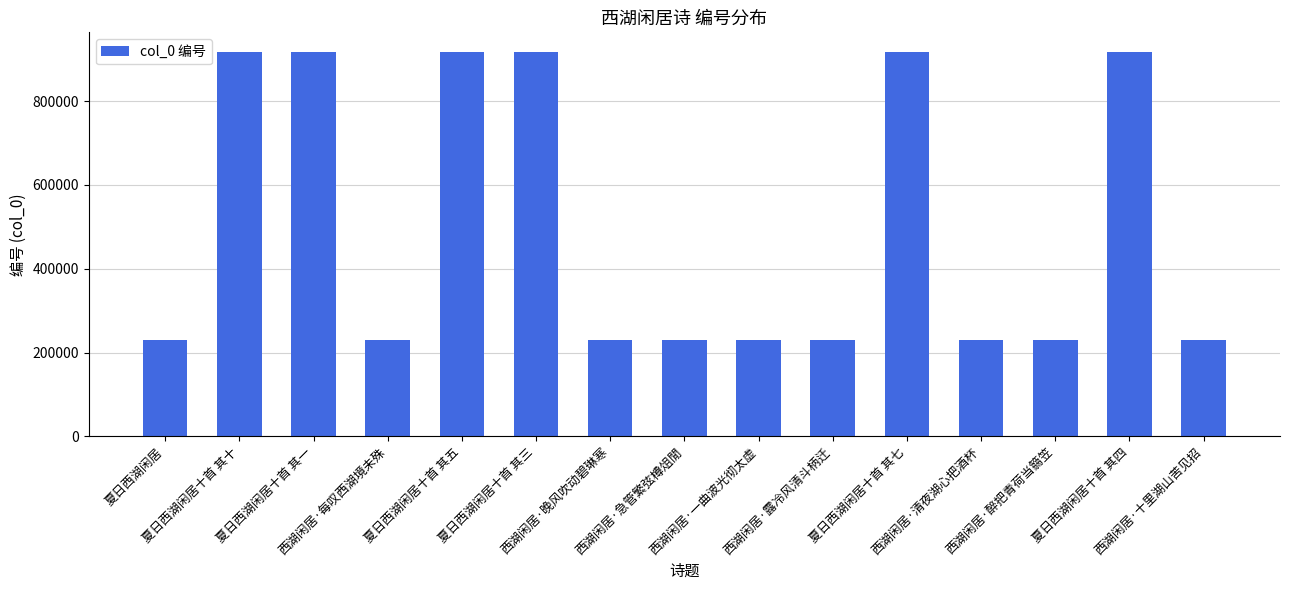

What is the label of the 12th bar from the right?

西湖闲居·每叹西湖境未殊